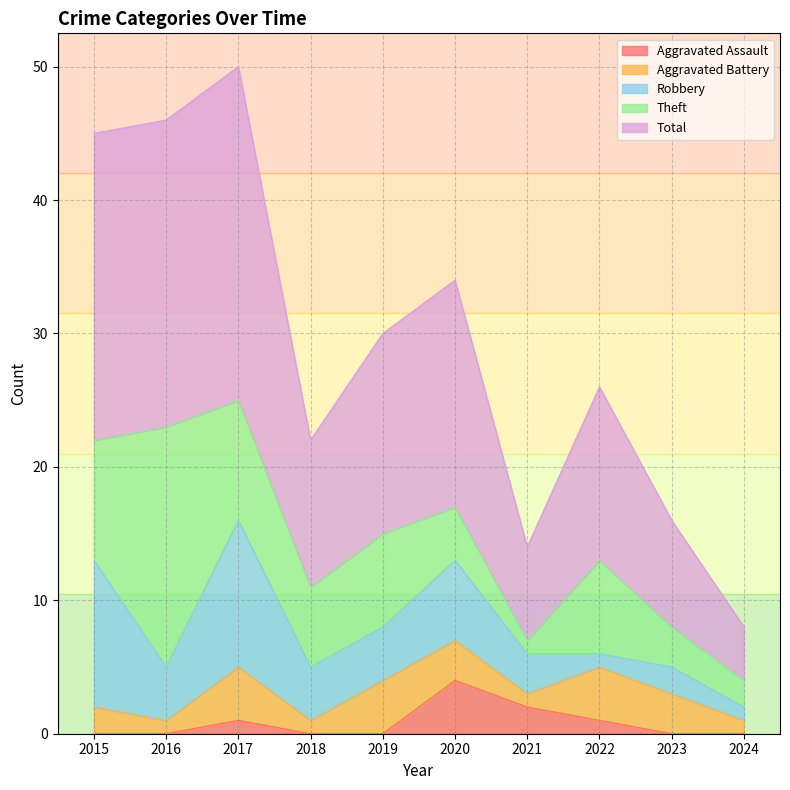

How many lines are shown in the chart?

5